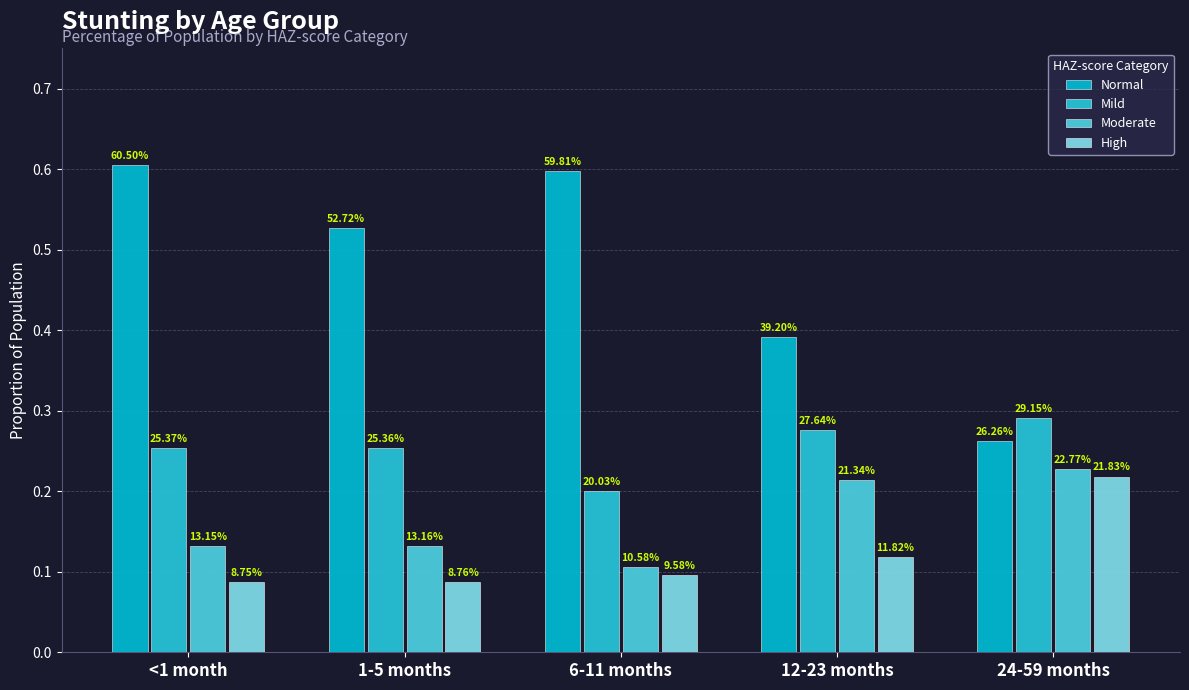

Is the value of High at 24-59 months greater than the value of Moderate at <1 month?

Yes